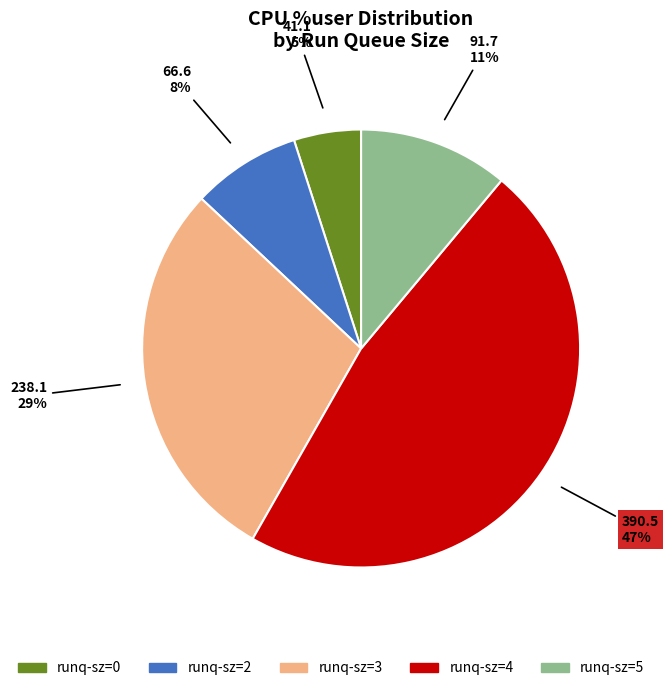

To the nearest percent, what is the average slice percentage?

20%